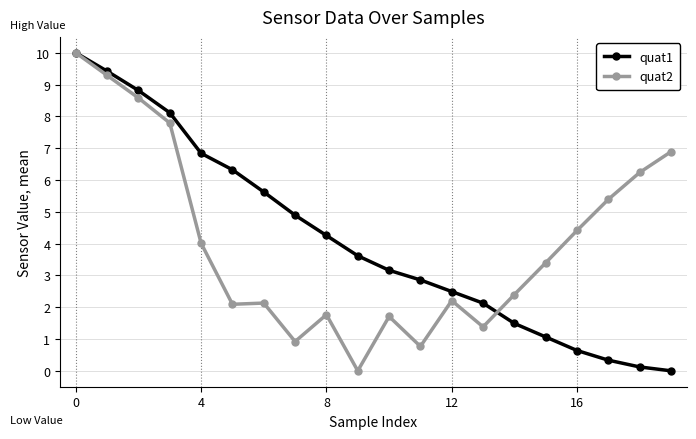

True or false: quat1 has more than 1 points higher than both neighbors.

False